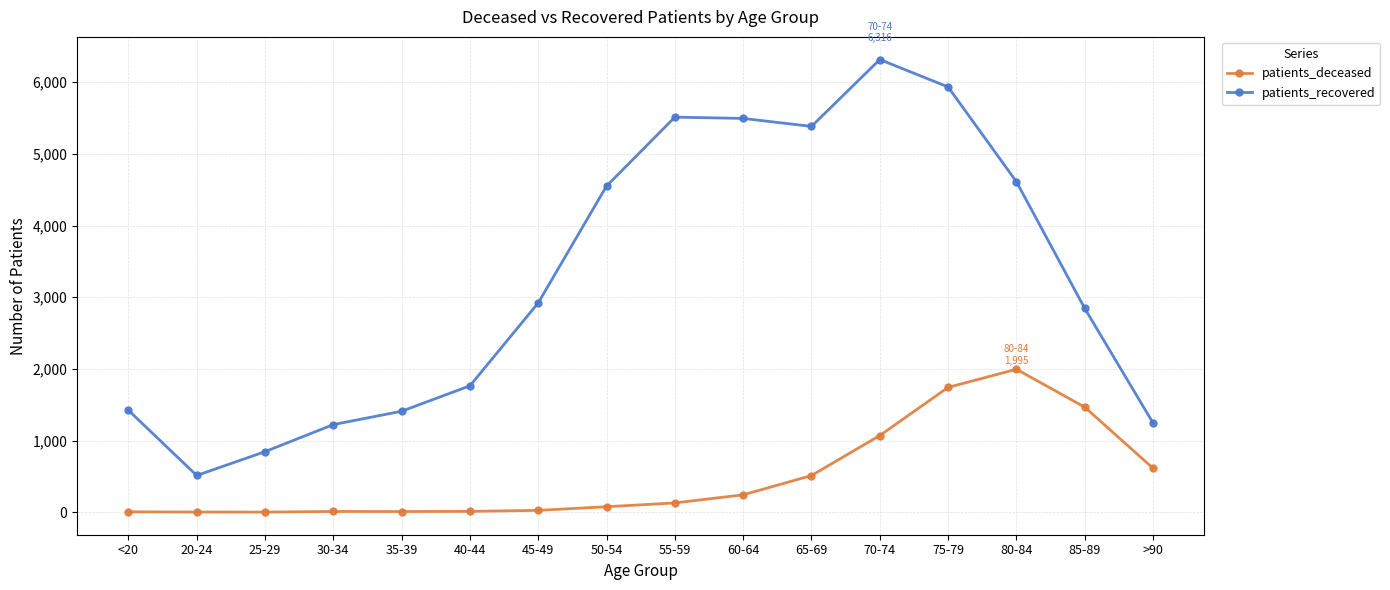

What are all the series names shown in the legend?

patients_deceased, patients_recovered